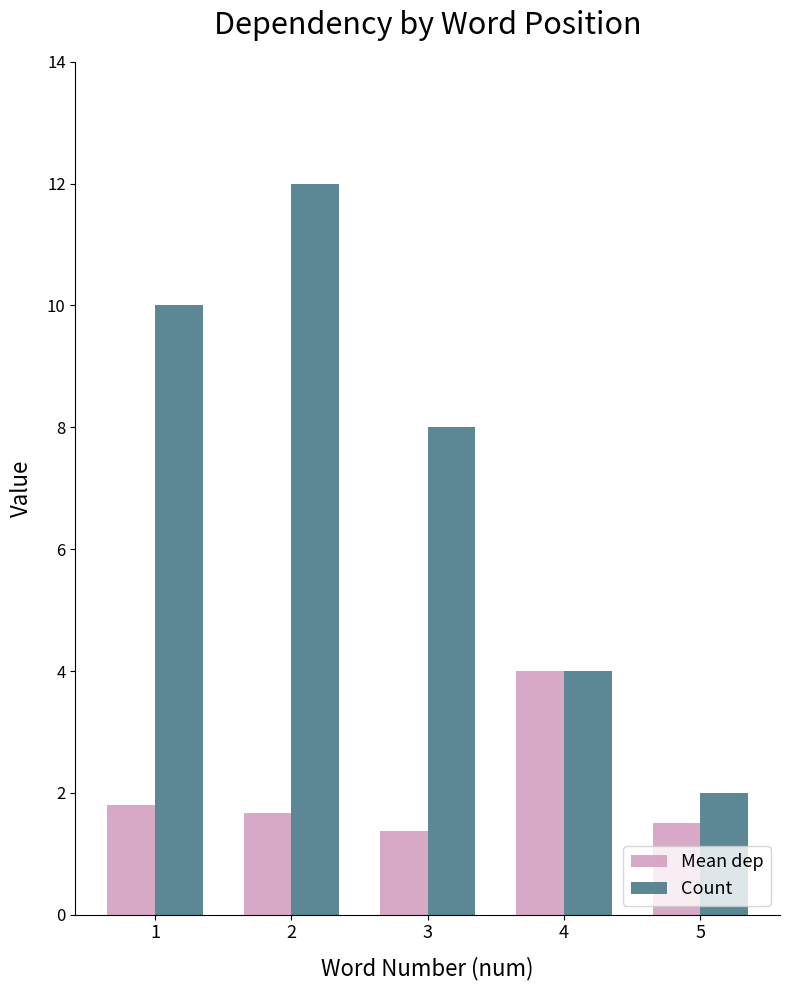

What is the value of the Count bar at the 3rd from the left?

8.0